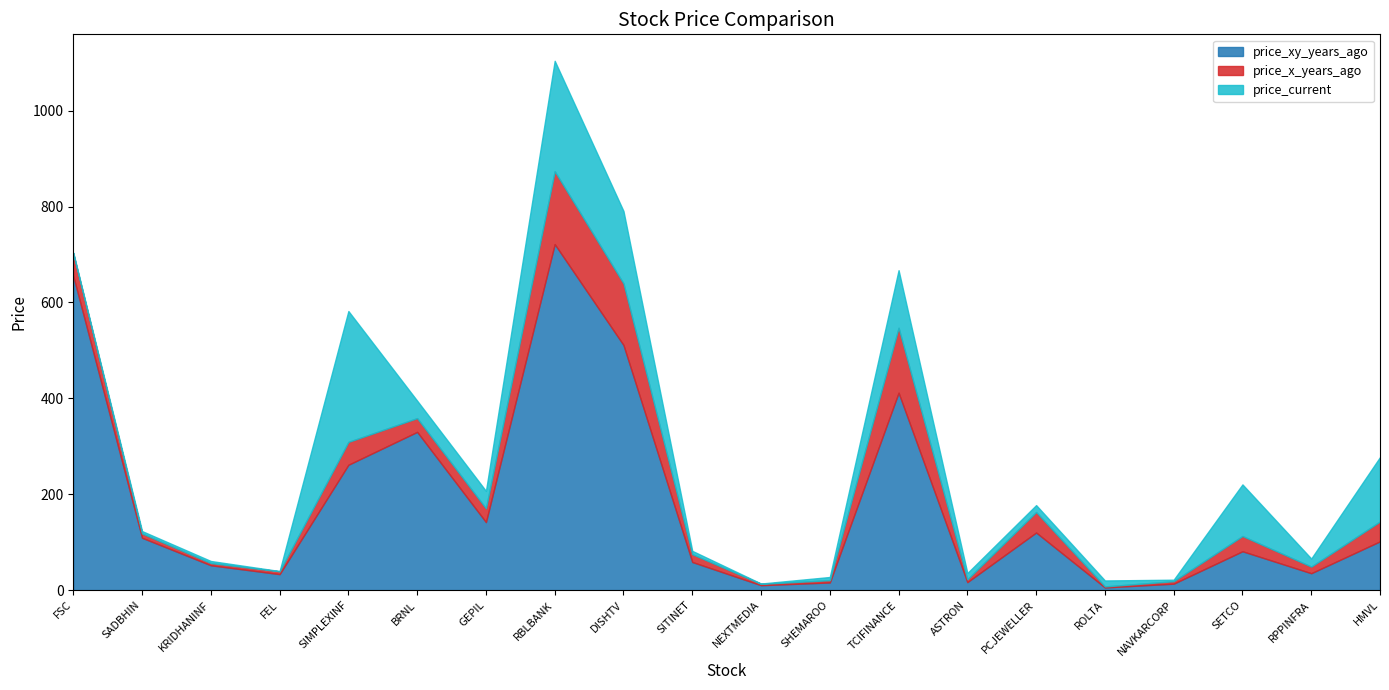

What is the sum of the price_x_years_ago values at ROLTA and NAVKARCORP?

7.2